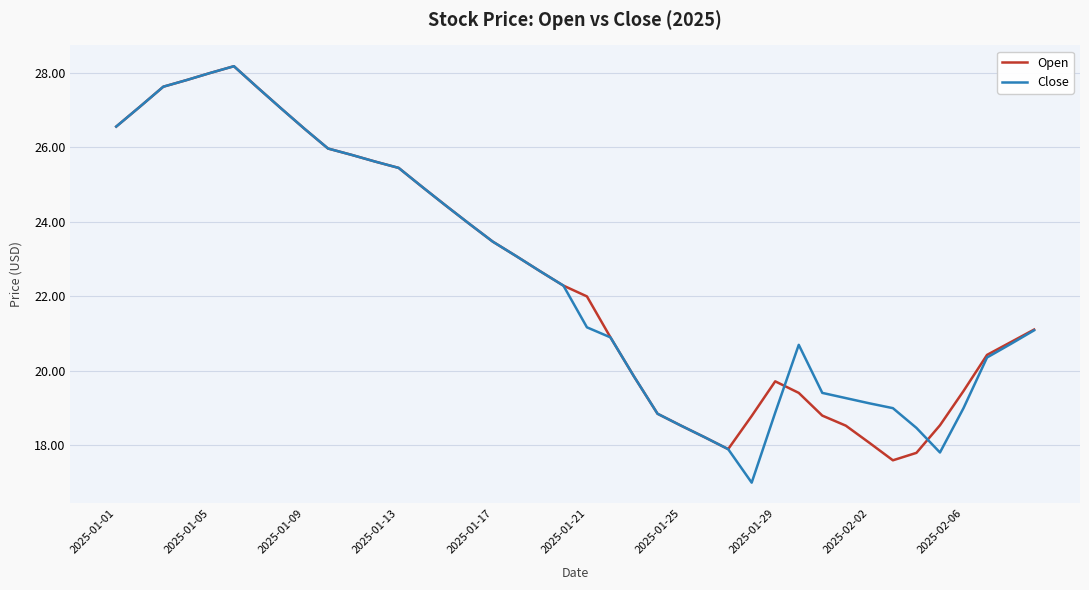

Which series has the widest spread of values?

Close